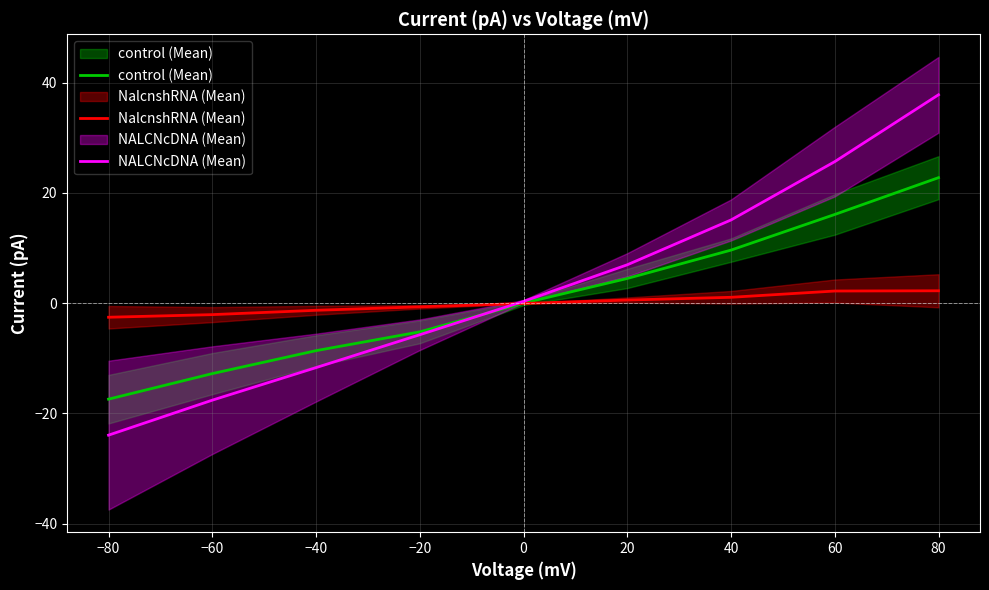

True or false: NALCNcDNA (Mean) has more than 1 interior local peaks.

False